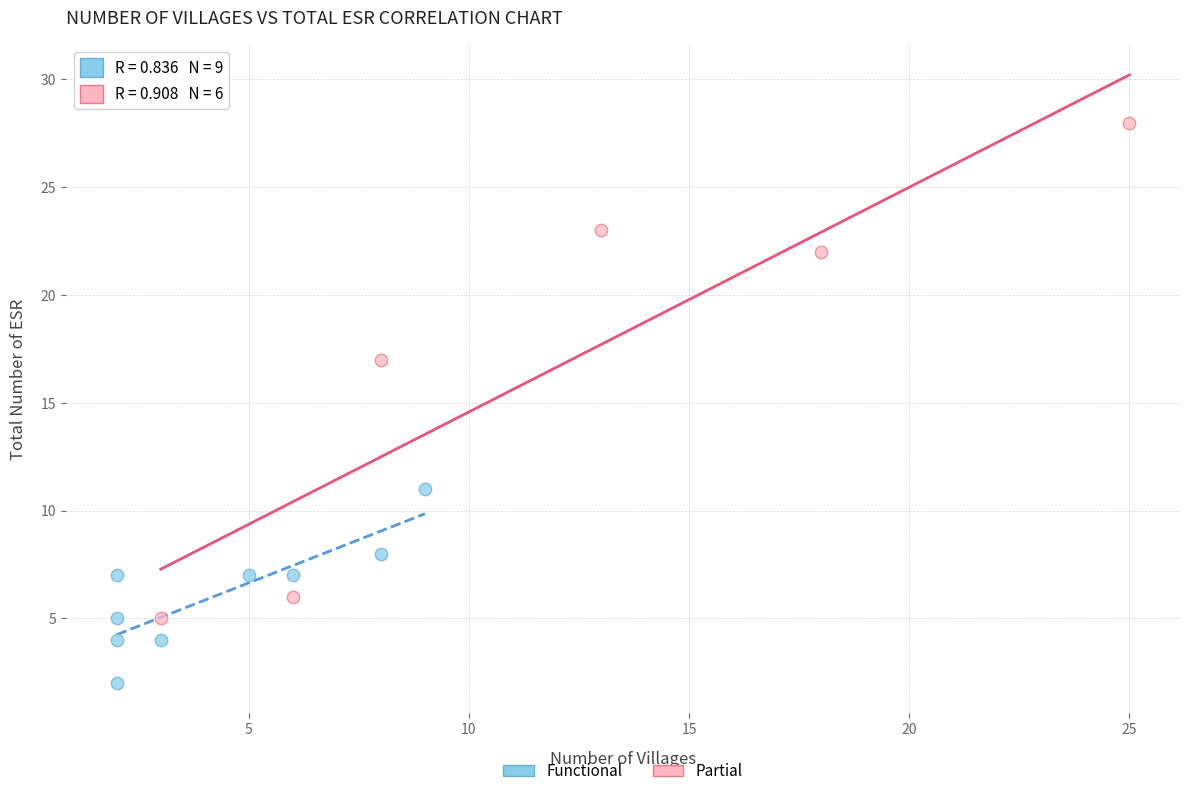

Which series contains the highest Y value?

Partial